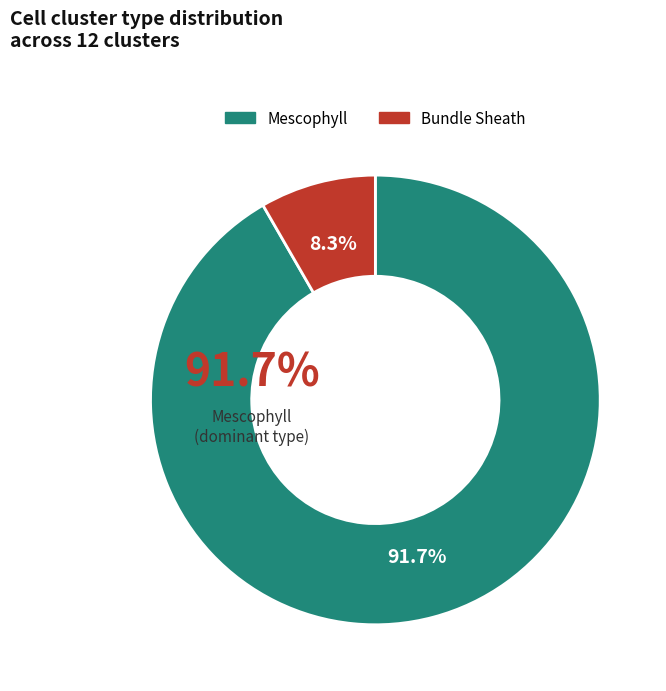

What is the smallest slice in the pie chart?

Bundle Sheath